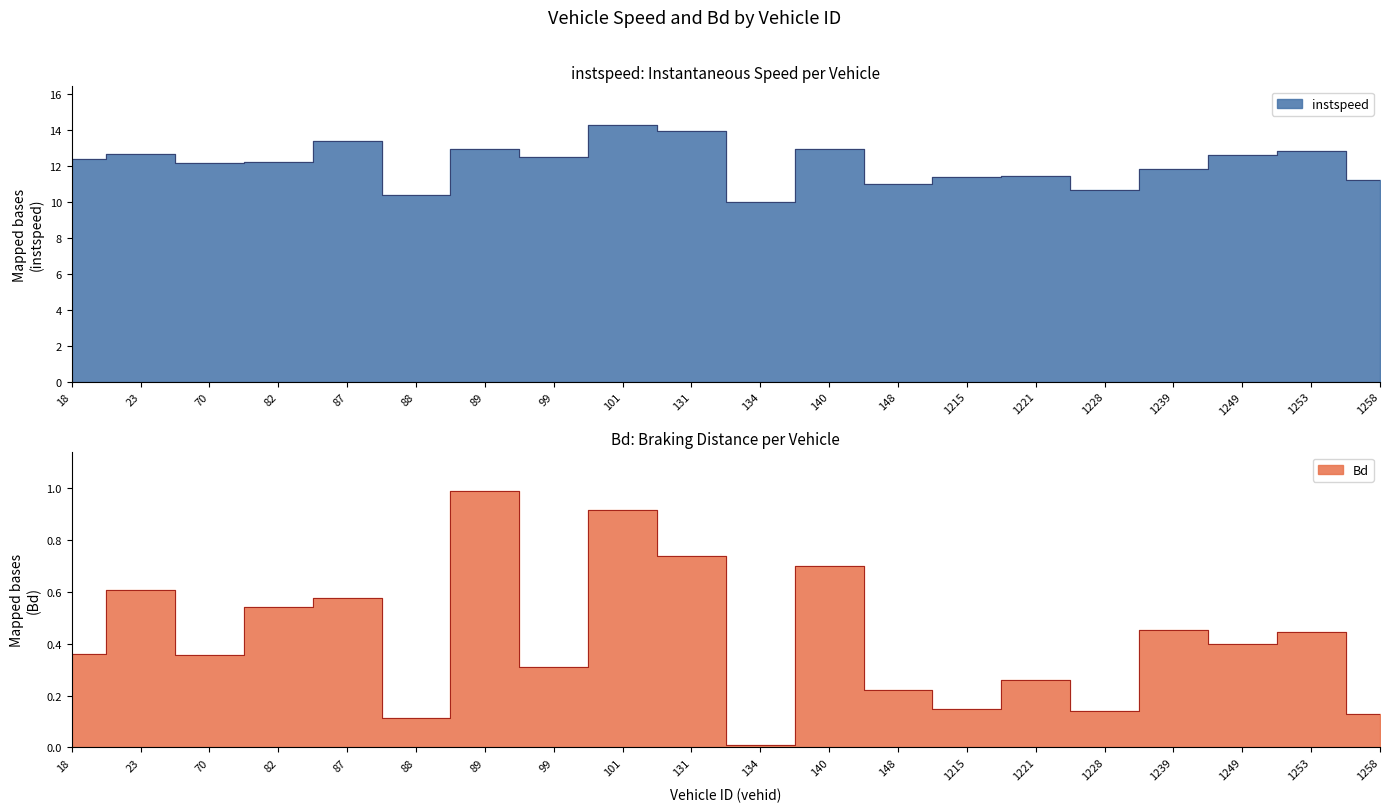

Read the Bd value at 89.0.

1.0